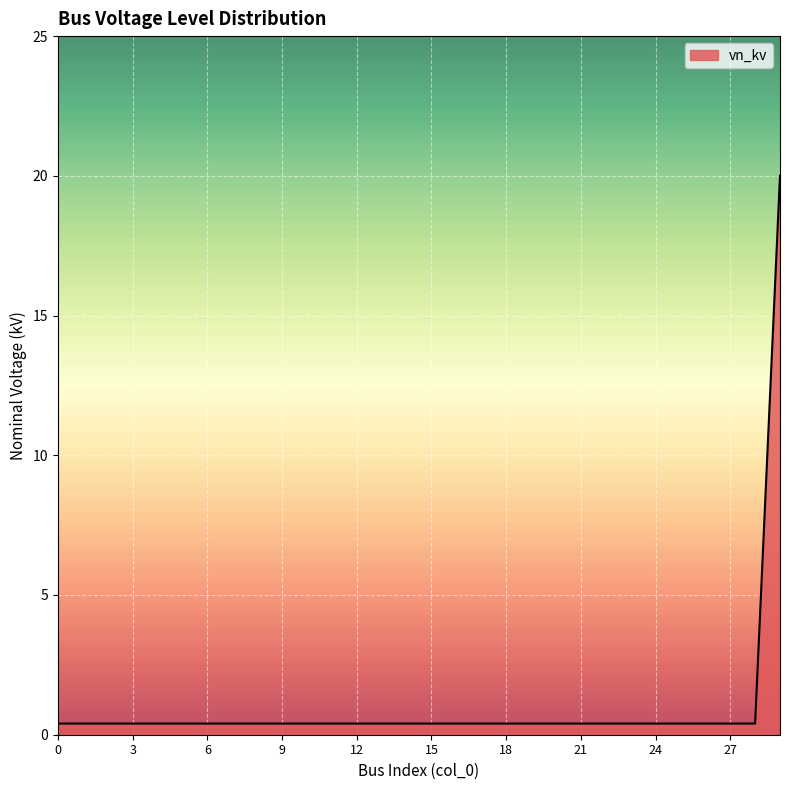

Does the chart display data point markers on the line(s)?

No